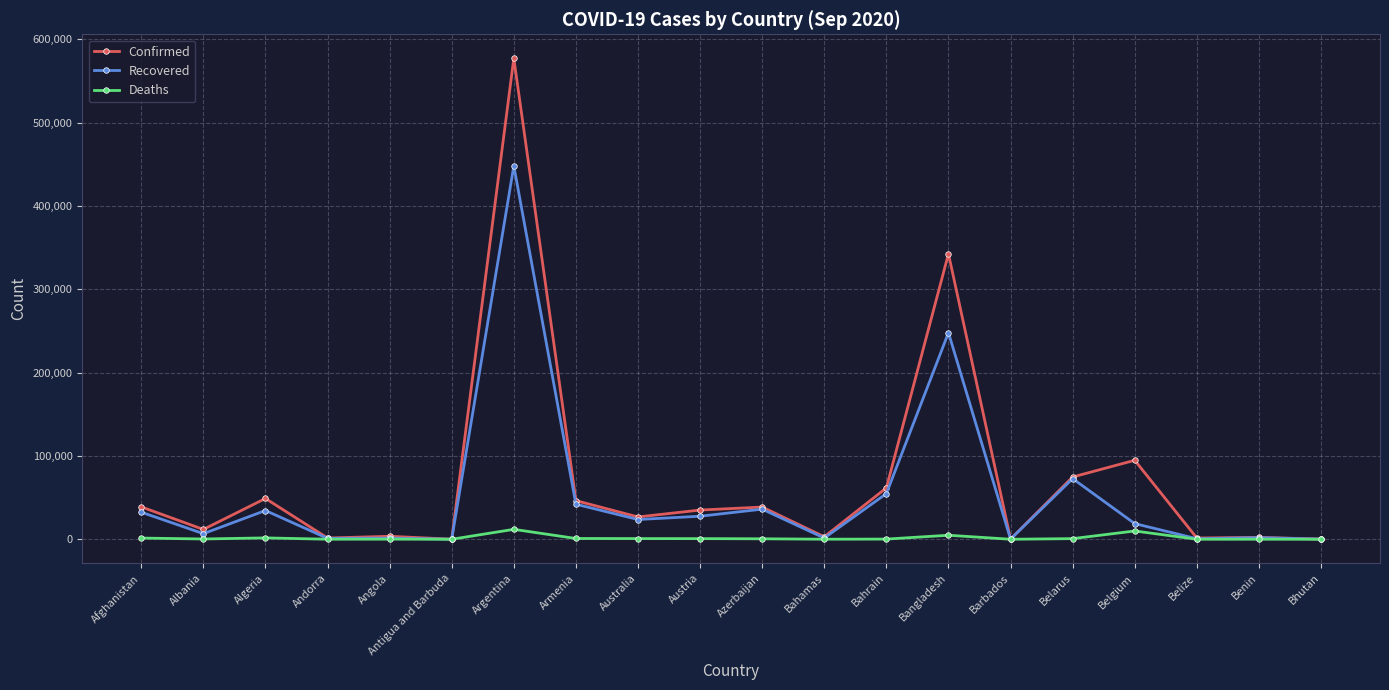

What position from the right is Benin?

2